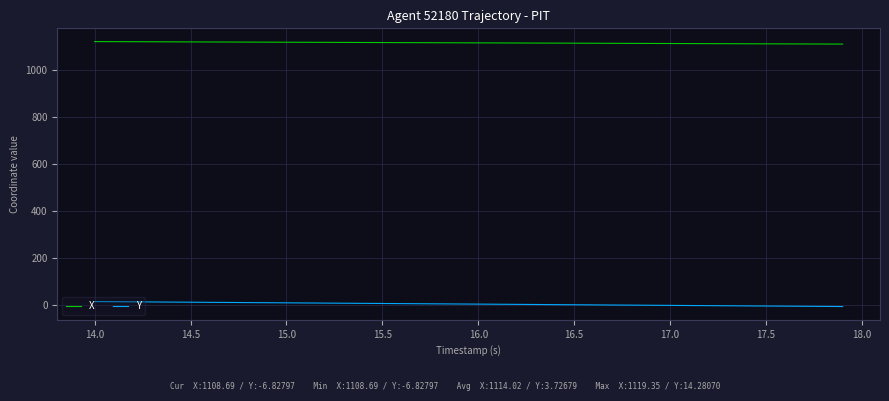

Which series has the largest total across all categories?

X